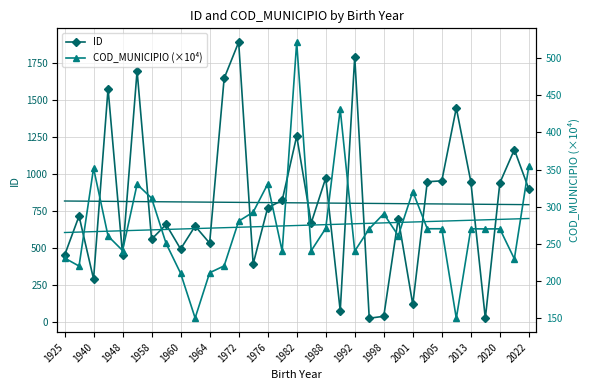

In COD_MUNICIPIO (×10⁴), how many points are higher than both neighbors (excluding endpoints)?

10